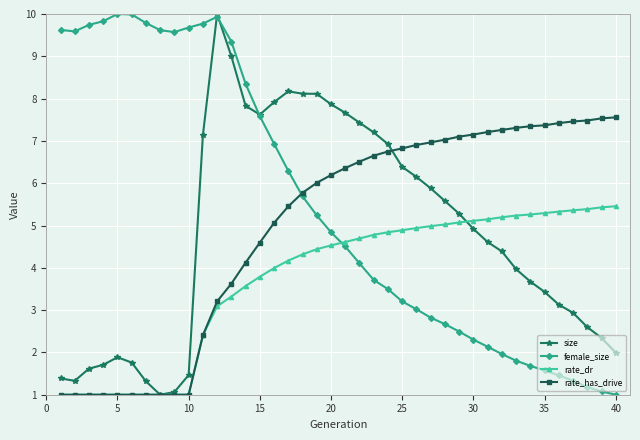

What is the value of the rate_has_drive point at the 10th from the left?

1.0